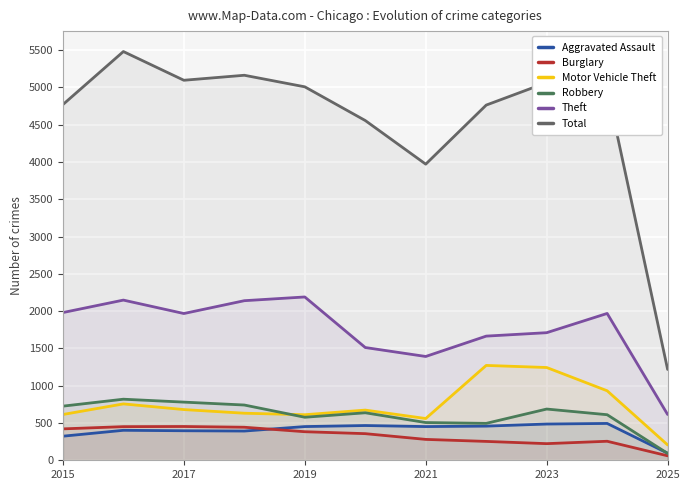

How many lines are shown in the chart?

6